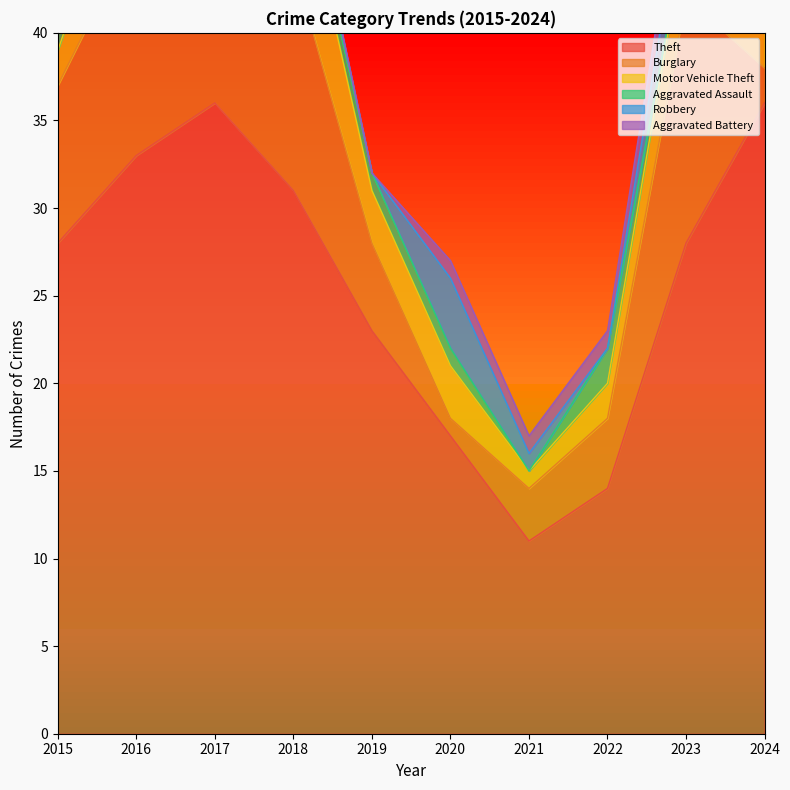

At how many categories does at least one series exceed 2?

10